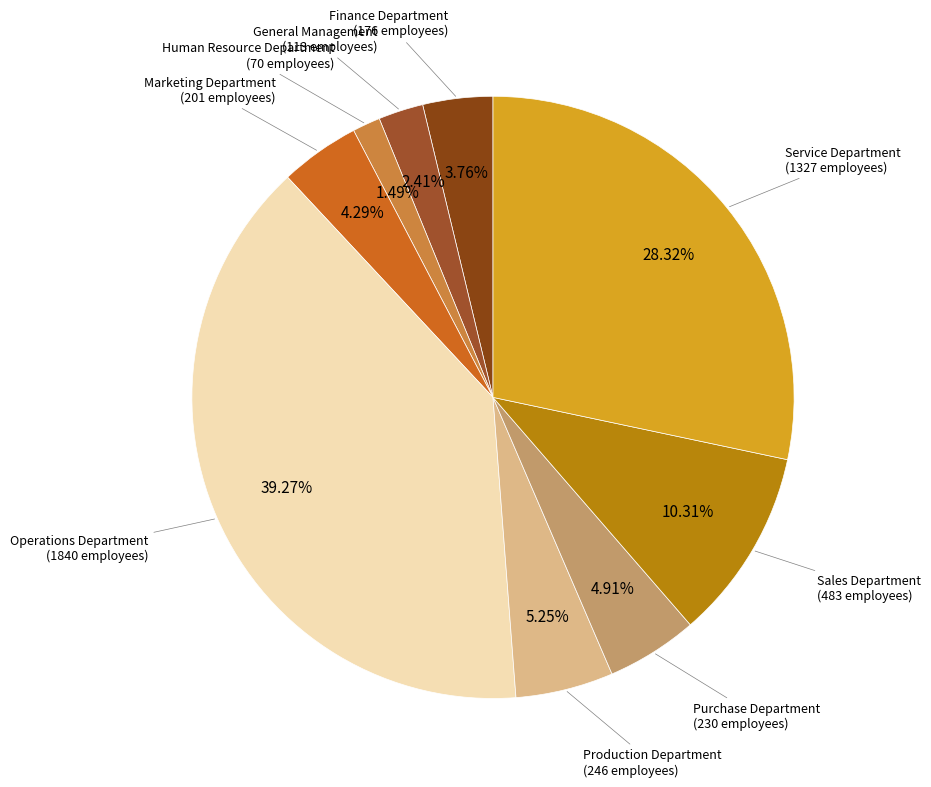

Which category has the biggest portion of the pie?

Operations Department